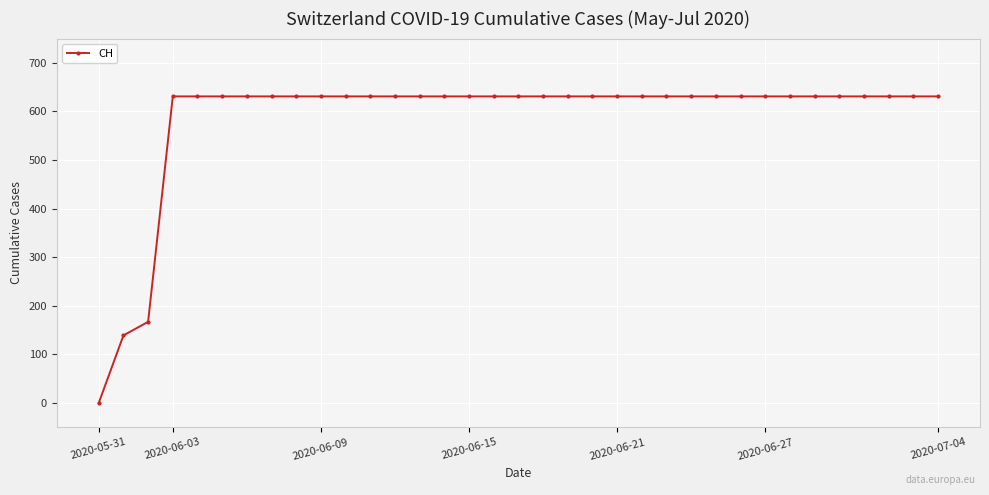

What is the value of the 11th point from the left?

631